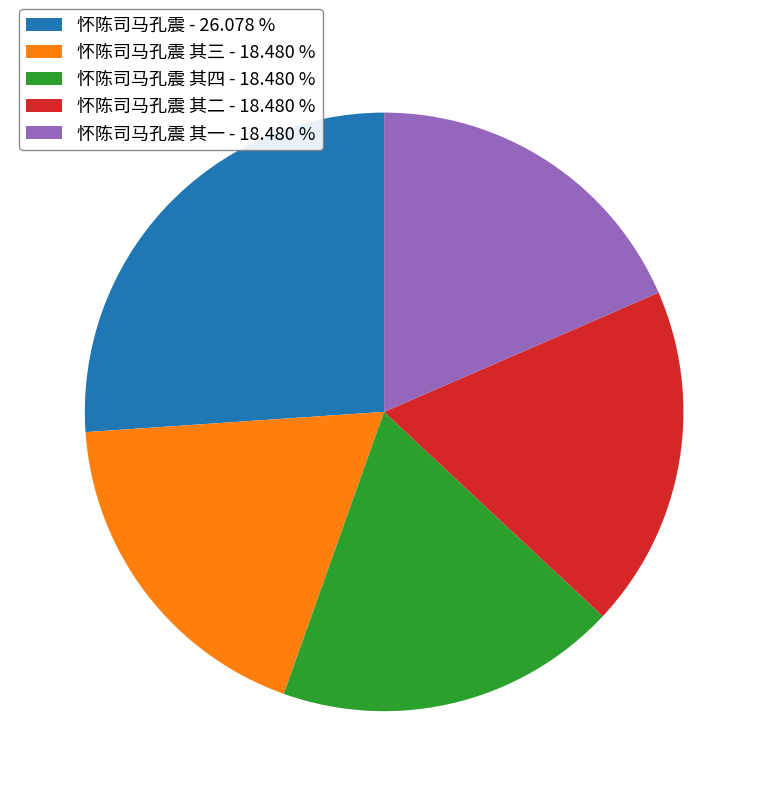

Which slice is the largest?

怀陈司马孔震 - 26.078 %